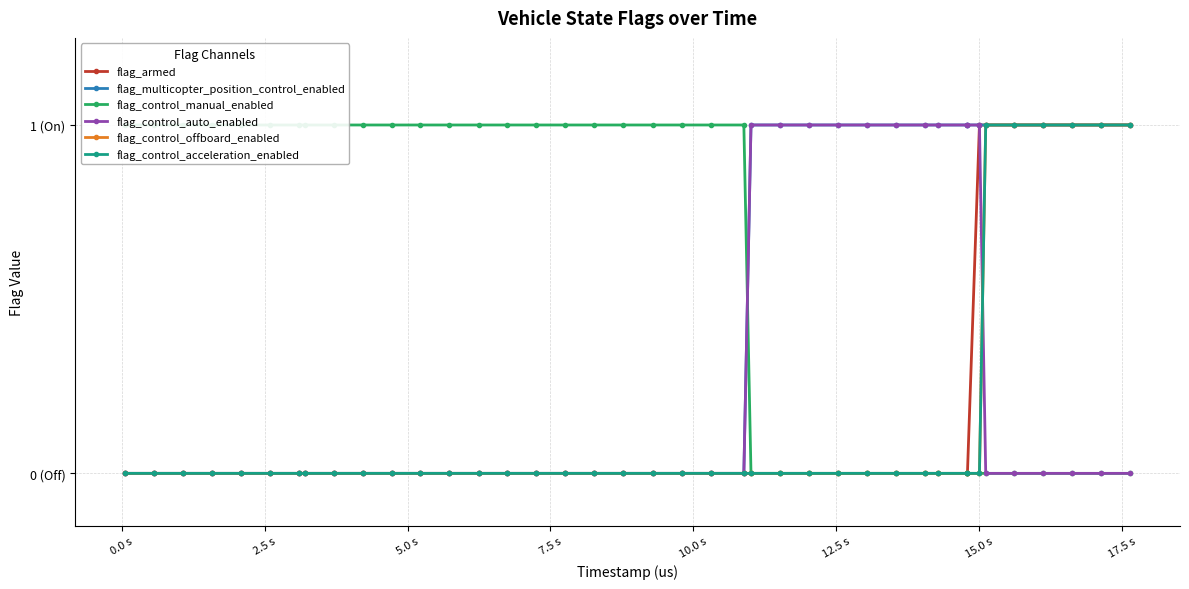

What are all the series names shown in the legend?

flag_armed, flag_multicopter_position_control_enabled, flag_control_manual_enabled, flag_control_auto_enabled, flag_control_offboard_enabled, flag_control_acceleration_enabled